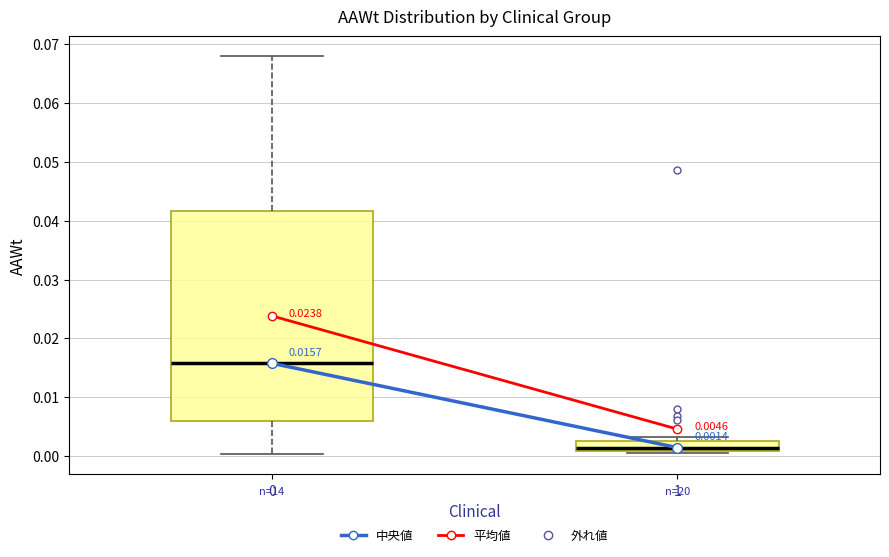

Which box is the tallest, from its lower edge to its upper edge?

0